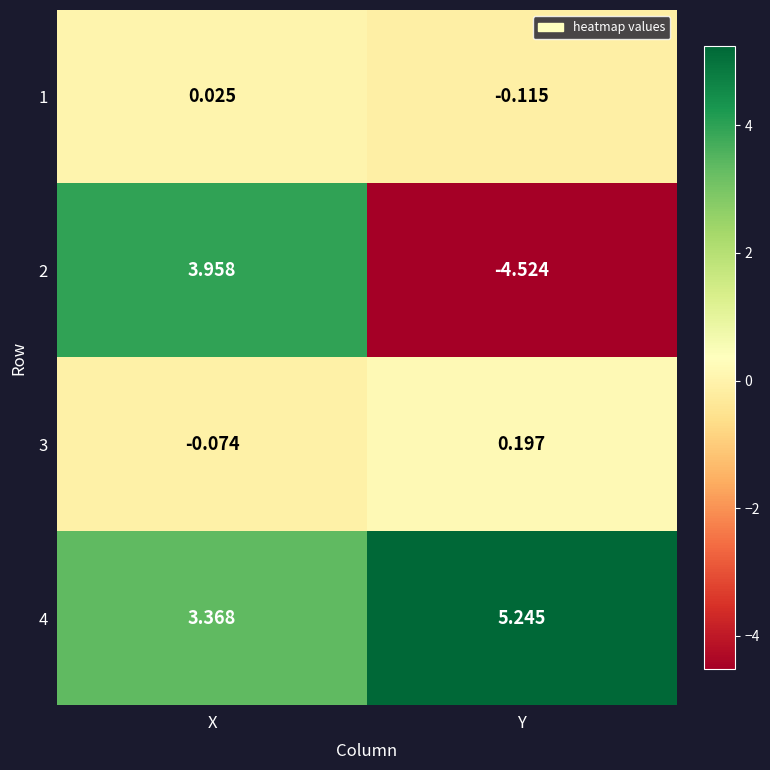

At which label is 2 closest to 0?

X